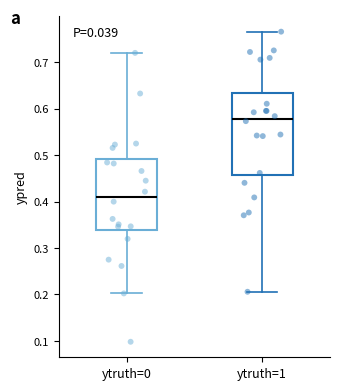

Reading left to right, transcribe this box plot: for each box, give where its median line is, the range the box spans, and where its two whiskers end, as read against the y-axis. The values are not printed on the chart, so give them approximately, as read against the axis.

ytruth=0: median 0.41, box 0.34 to 0.49, whiskers 0.20 to 0.72
ytruth=1: median 0.58, box 0.46 to 0.63, whiskers 0.21 to 0.77